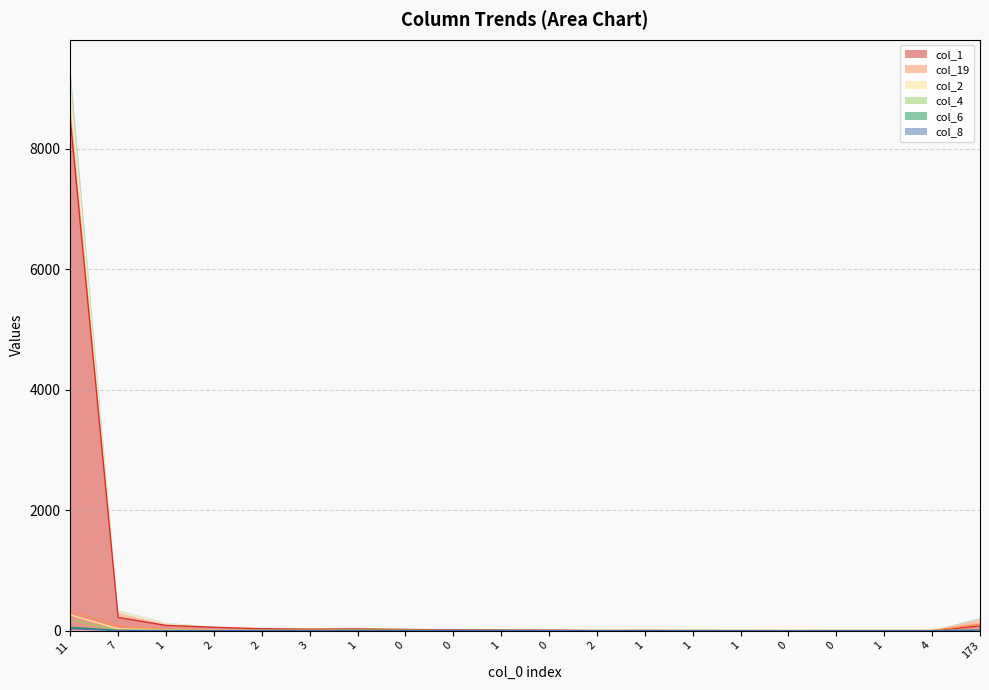

What is the total value across all series at 2?

68